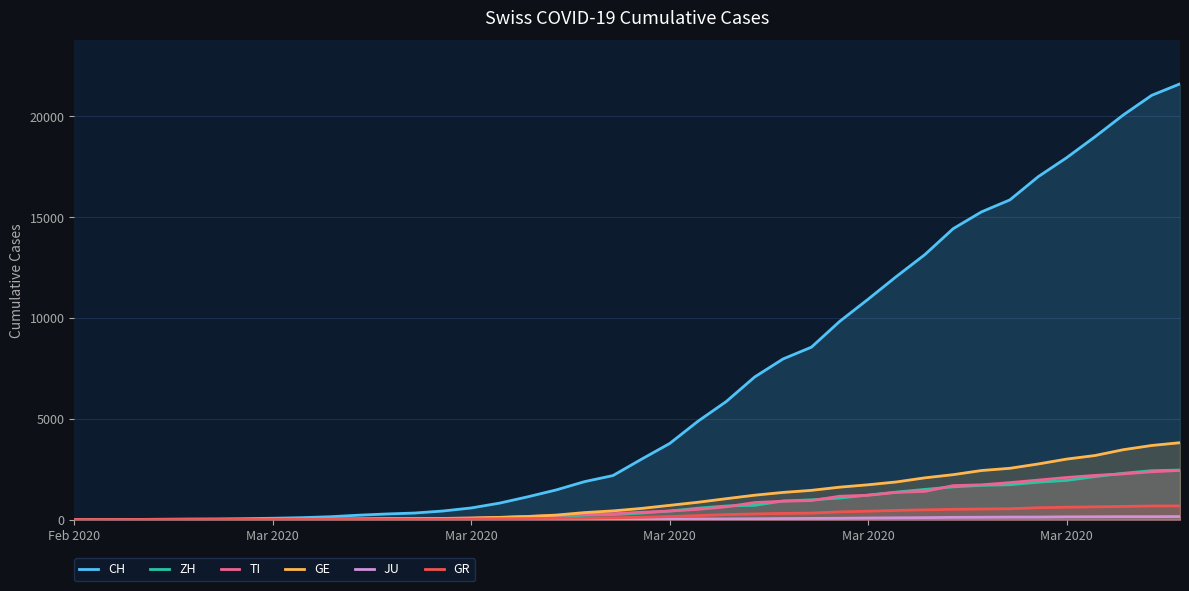

What is the highest value of the CH series?

21617